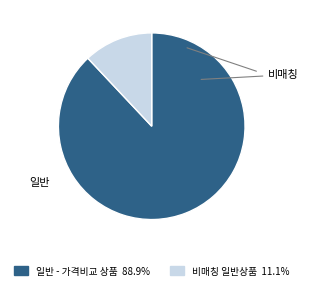

Is there a majority slice in this chart?

Yes